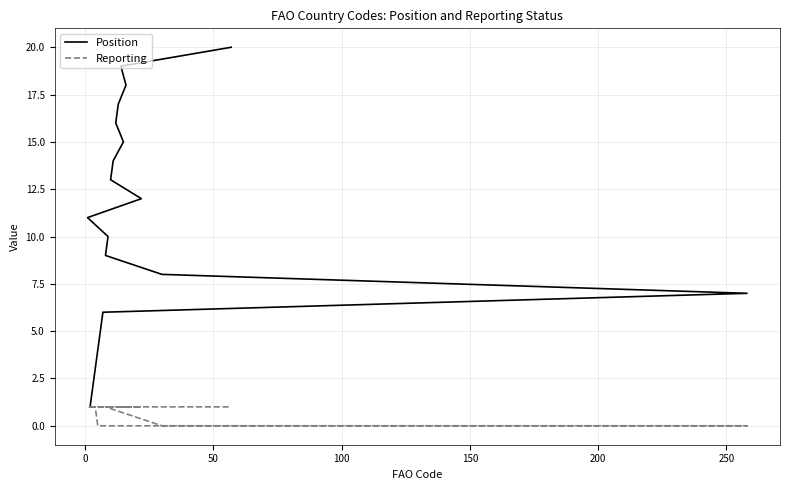

Where is Position nearest to the value 10?

9